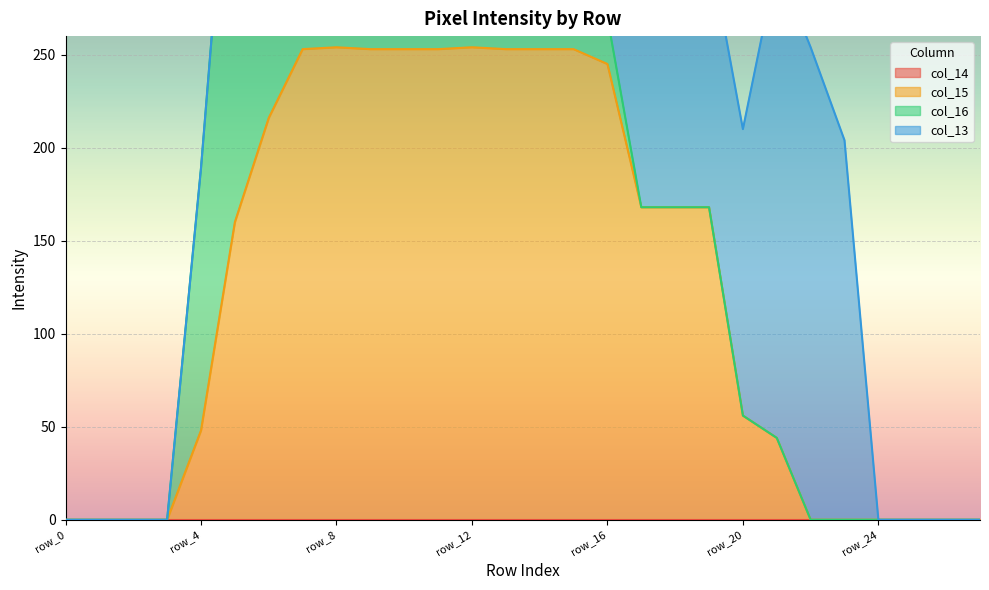

Reading left to right, list all the values displayed in this chart.

col_14: row_0=0	row_1=0	row_2=0	row_3=0	row_4=0	row_5=0	row_6=0	row_7=0	row_8=0	row_9=0	row_10=0	row_11=0	row_12=0	row_13=0	row_14=0	row_15=0	row_16=0	row_17=0	row_18=0	row_19=0	row_20=0	row_21=0	row_22=0	row_23=0	row_24=0	row_25=0	row_26=0	row_27=0
col_15: row_0=0	row_1=0	row_2=0	row_3=0	row_4=48	row_5=160	row_6=216	row_7=253	row_8=254	row_9=253	row_10=253	row_11=253	row_12=254	row_13=253	row_14=253	row_15=253	row_16=245	row_17=168	row_18=168	row_19=168	row_20=56	row_21=44	row_22=0	row_23=0	row_24=0	row_25=0	row_26=0	row_27=0
col_16: row_0=0	row_1=0	row_2=0	row_3=0	row_4=141	row_5=253	row_6=253	row_7=152	row_8=191	row_9=140	row_10=140	row_11=40	row_12=28	row_13=28	row_14=28	row_15=28	row_16=25	row_17=0	row_18=0	row_19=0	row_20=0	row_21=0	row_22=0	row_23=0	row_24=0	row_25=0	row_26=0	row_27=0
col_13: row_0=0	row_1=0	row_2=0	row_3=0	row_4=0	row_5=0	row_6=0	row_7=0	row_8=0	row_9=0	row_10=0	row_11=0	row_12=0	row_13=0	row_14=0	row_15=13	row_16=42	row_17=141	row_18=141	row_19=141	row_20=154	row_21=255	row_22=254	row_23=204	row_24=0	row_25=0	row_26=0	row_27=0